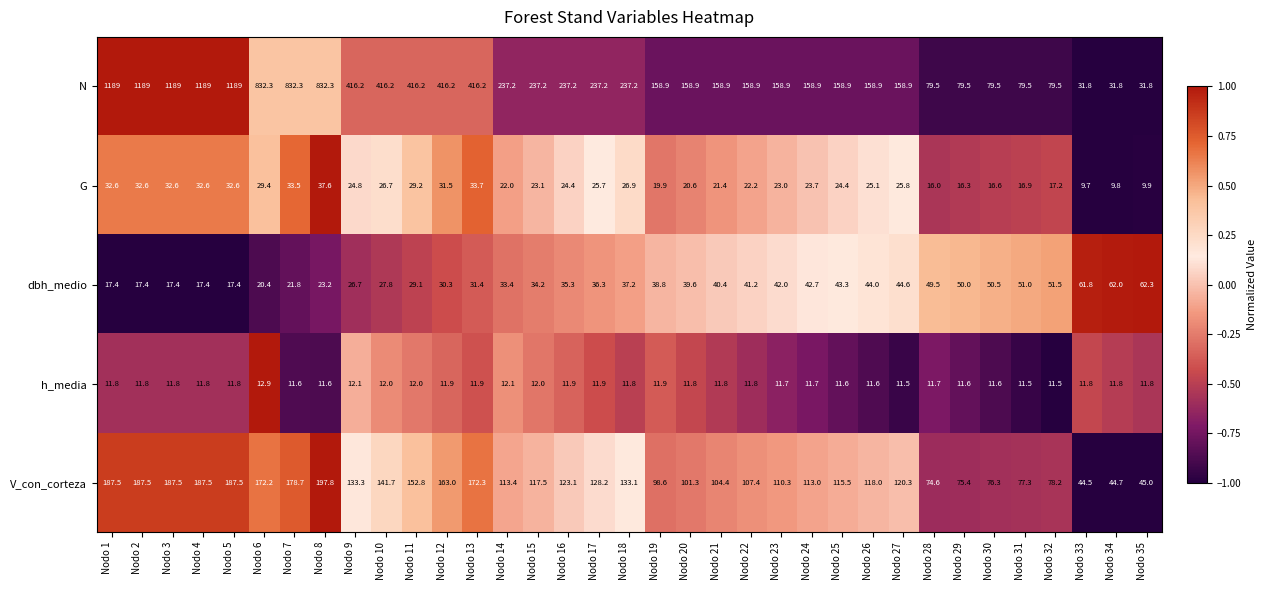

What is the sum of the V_con_corteza values at Nodo 12 and Nodo 6?

335.2